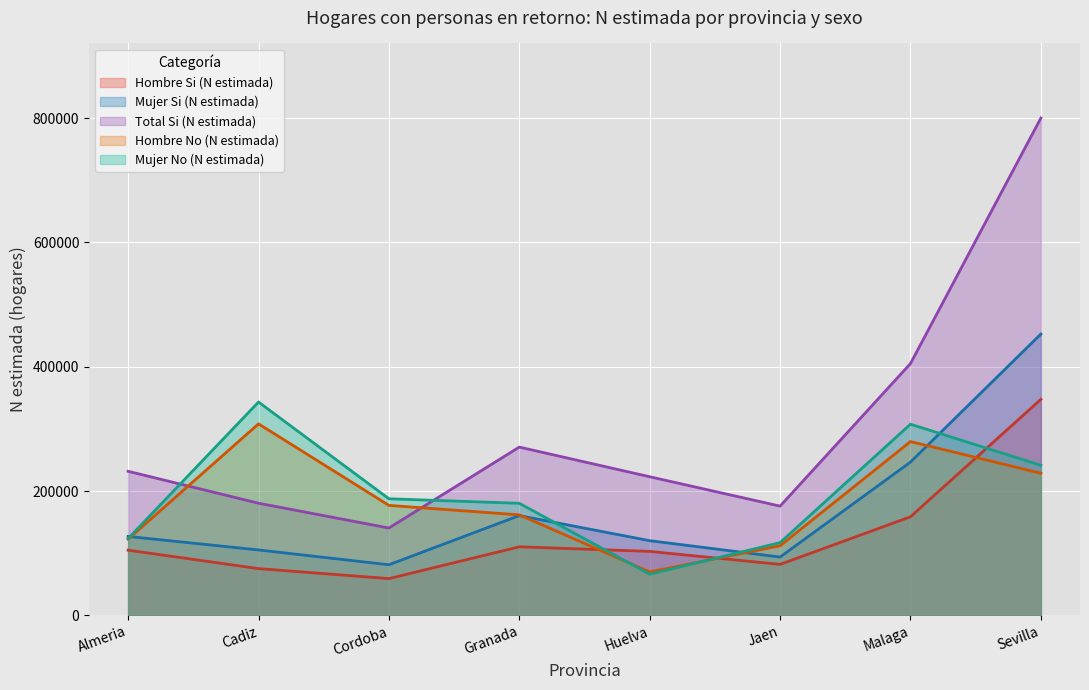

The value of Mujer Si (N estimada) at Huelva is 213184. True or false?

False